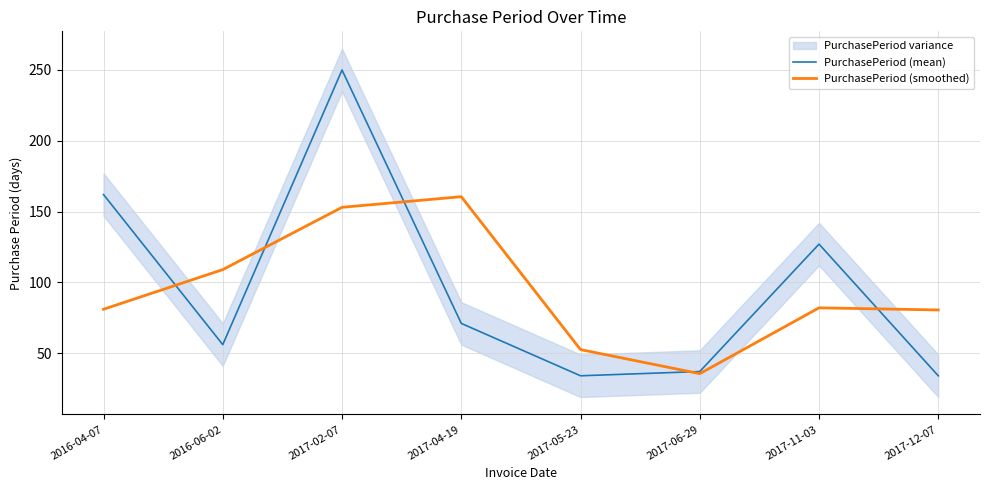

Rank the series by their average value, from lowest to highest.

PurchasePeriod (smoothed), PurchasePeriod (mean)